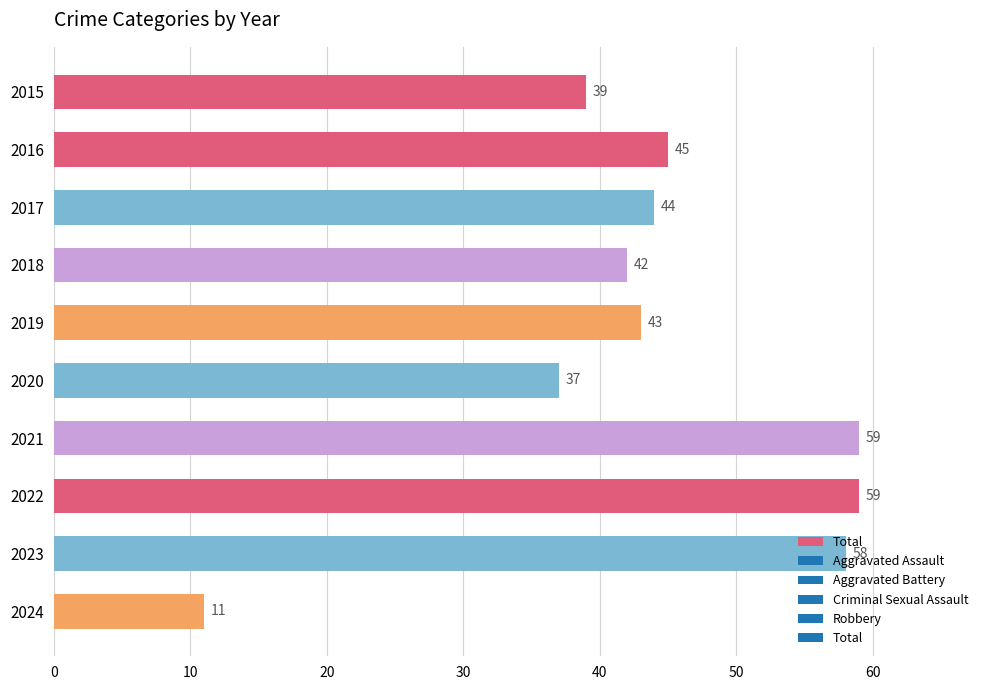

What is the ratio of the value at 2024 to the value at 2019?

0.3